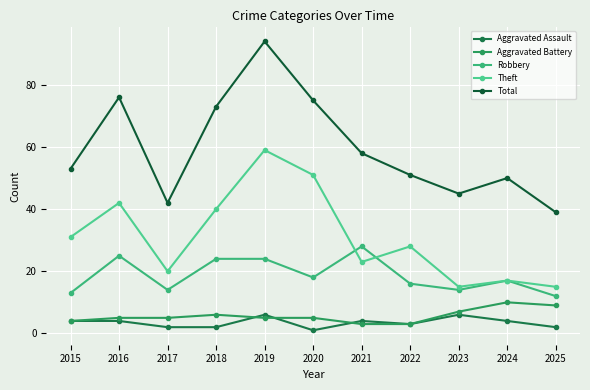

Is it true that Theft equals 17 at 2024?

True